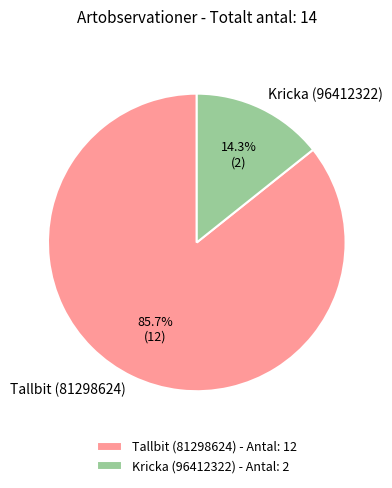

To the nearest percent, what portion does Kricka (96412322) represent?

14%